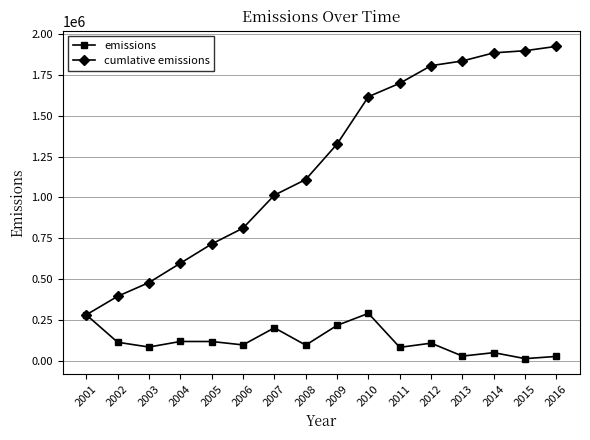

Rank the series by their average value, from lowest to highest.

emissions, cumlative emissions